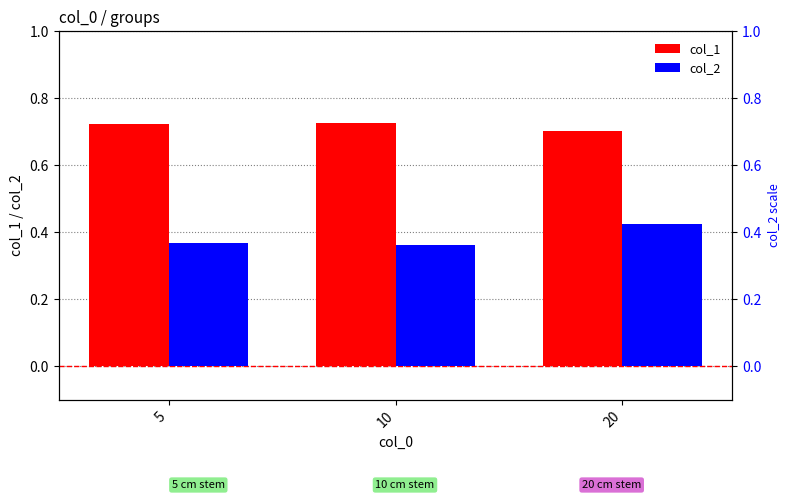

How many bars are there in total?

6